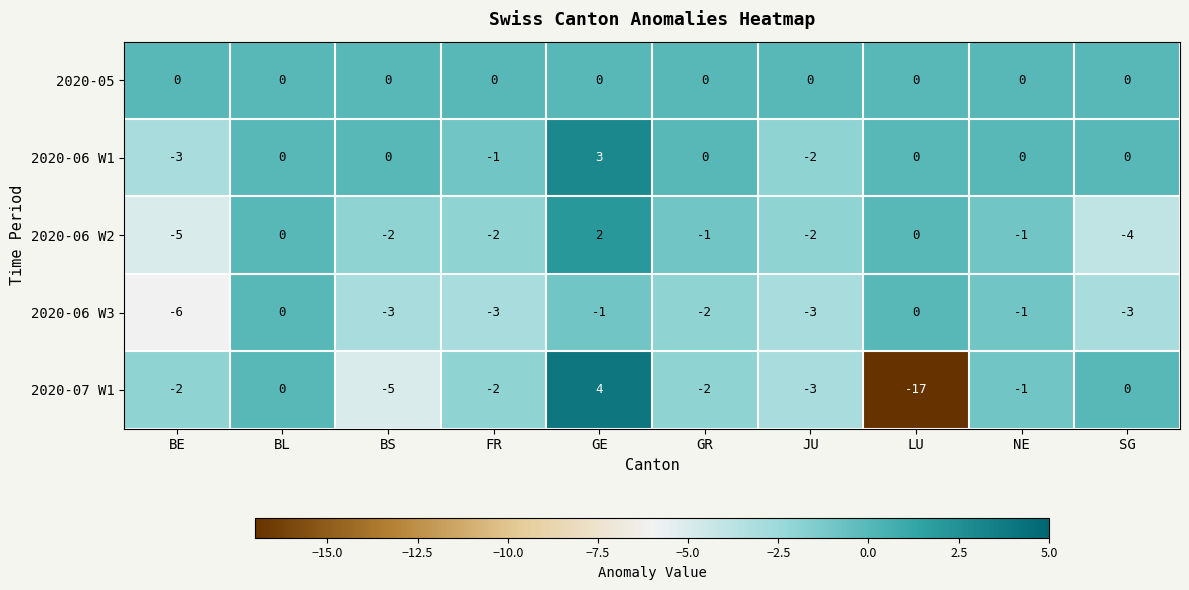

What is the approximate value of 2020-06 W1 at GE?

3